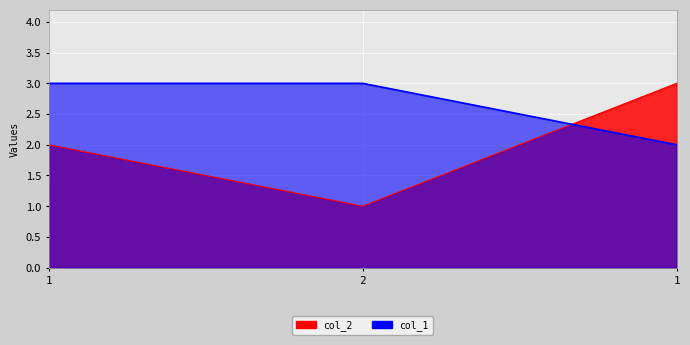

What is the difference between the maximum and minimum values in the col_1 series?

1